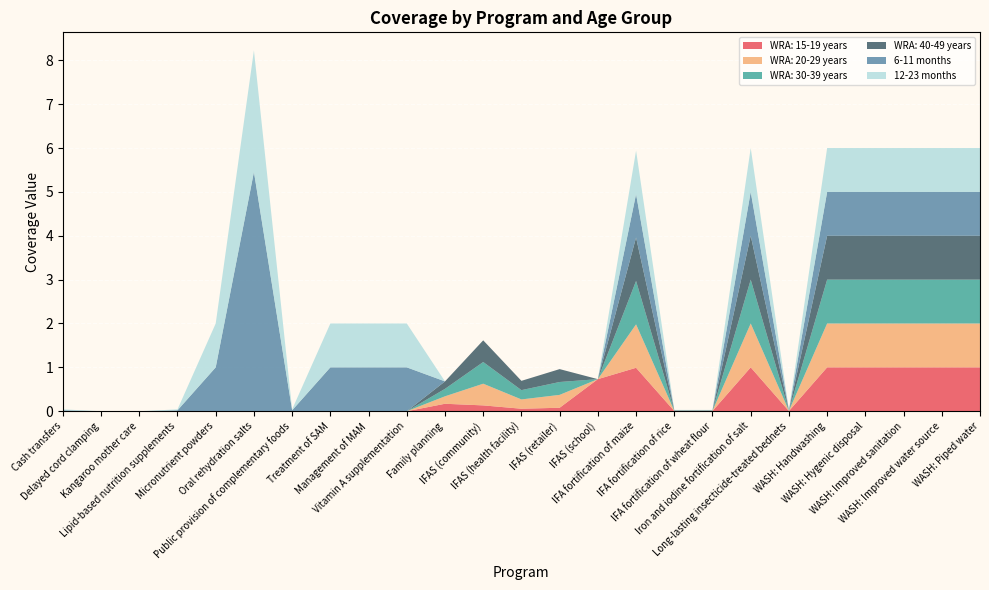

Reading right to left, list all the values displayed in this chart.

WRA: 15-19 years: WASH: Piped water=1.0	WASH: Improved water source=1.0	WASH: Improved sanitation=1.0	WASH: Hygenic disposal=1.0	WASH: Handwashing=1.0	Long-lasting insecticide-treated bednets=0.0	Iron and iodine fortification of salt=1.0	IFA fortification of wheat flour=0.0	IFA fortification of rice=0.0	IFA fortification of maize=1.0	IFAS (school)=0.7	IFAS (retailer)=0.1	IFAS (health facility)=0.1	IFAS (community)=0.1	Family planning=0.2	Vitamin A supplementation=0.0	Management of MAM=0.0	Treatment of SAM=0.0	Public provision of complementary foods=0.0	Oral rehydration salts=0.0	Micronutrient powders=0.0	Lipid-based nutrition supplements=0.0	Kangaroo mother care=0.0	Delayed cord clamping=0.0	Cash transfers=0.0
WRA: 20-29 years: WASH: Piped water=1.0	WASH: Improved water source=1.0	WASH: Improved sanitation=1.0	WASH: Hygenic disposal=1.0	WASH: Handwashing=1.0	Long-lasting insecticide-treated bednets=0.0	Iron and iodine fortification of salt=1.0	IFA fortification of wheat flour=0.0	IFA fortification of rice=0.0	IFA fortification of maize=1.0	IFAS (school)=0.0	IFAS (retailer)=0.3	IFAS (health facility)=0.2	IFAS (community)=0.5	Family planning=0.2	Vitamin A supplementation=0.0	Management of MAM=0.0	Treatment of SAM=0.0	Public provision of complementary foods=0.0	Oral rehydration salts=0.0	Micronutrient powders=0.0	Lipid-based nutrition supplements=0.0	Kangaroo mother care=0.0	Delayed cord clamping=0.0	Cash transfers=0.0
WRA: 30-39 years: WASH: Piped water=1.0	WASH: Improved water source=1.0	WASH: Improved sanitation=1.0	WASH: Hygenic disposal=1.0	WASH: Handwashing=1.0	Long-lasting insecticide-treated bednets=0.0	Iron and iodine fortification of salt=1.0	IFA fortification of wheat flour=0.0	IFA fortification of rice=0.0	IFA fortification of maize=1.0	IFAS (school)=0.0	IFAS (retailer)=0.3	IFAS (health facility)=0.2	IFAS (community)=0.5	Family planning=0.2	Vitamin A supplementation=0.0	Management of MAM=0.0	Treatment of SAM=0.0	Public provision of complementary foods=0.0	Oral rehydration salts=0.0	Micronutrient powders=0.0	Lipid-based nutrition supplements=0.0	Kangaroo mother care=0.0	Delayed cord clamping=0.0	Cash transfers=0.0
WRA: 40-49 years: WASH: Piped water=1.0	WASH: Improved water source=1.0	WASH: Improved sanitation=1.0	WASH: Hygenic disposal=1.0	WASH: Handwashing=1.0	Long-lasting insecticide-treated bednets=0.0	Iron and iodine fortification of salt=1.0	IFA fortification of wheat flour=0.0	IFA fortification of rice=0.0	IFA fortification of maize=1.0	IFAS (school)=0.0	IFAS (retailer)=0.3	IFAS (health facility)=0.2	IFAS (community)=0.5	Family planning=0.2	Vitamin A supplementation=0.0	Management of MAM=0.0	Treatment of SAM=0.0	Public provision of complementary foods=0.0	Oral rehydration salts=0.0	Micronutrient powders=0.0	Lipid-based nutrition supplements=0.0	Kangaroo mother care=0.0	Delayed cord clamping=0.0	Cash transfers=0.0
6-11 months: WASH: Piped water=1.0	WASH: Improved water source=1.0	WASH: Improved sanitation=1.0	WASH: Hygenic disposal=1.0	WASH: Handwashing=1.0	Long-lasting insecticide-treated bednets=0.0	Iron and iodine fortification of salt=1.0	IFA fortification of wheat flour=0.0	IFA fortification of rice=0.0	IFA fortification of maize=1.0	IFAS (school)=0.0	IFAS (retailer)=0.0	IFAS (health facility)=0.0	IFAS (community)=0.0	Family planning=0.0	Vitamin A supplementation=1.0	Management of MAM=1.0	Treatment of SAM=1.0	Public provision of complementary foods=0.0	Oral rehydration salts=5.5	Micronutrient powders=1.0	Lipid-based nutrition supplements=0.0	Kangaroo mother care=0.0	Delayed cord clamping=0.0	Cash transfers=0.0
12-23 months: WASH: Piped water=1.0	WASH: Improved water source=1.0	WASH: Improved sanitation=1.0	WASH: Hygenic disposal=1.0	WASH: Handwashing=1.0	Long-lasting insecticide-treated bednets=0.0	Iron and iodine fortification of salt=1.0	IFA fortification of wheat flour=0.0	IFA fortification of rice=0.0	IFA fortification of maize=1.0	IFAS (school)=0.0	IFAS (retailer)=0.0	IFAS (health facility)=0.0	IFAS (community)=0.0	Family planning=0.0	Vitamin A supplementation=1.0	Management of MAM=1.0	Treatment of SAM=1.0	Public provision of complementary foods=0.0	Oral rehydration salts=2.8	Micronutrient powders=1.0	Lipid-based nutrition supplements=0.0	Kangaroo mother care=0.0	Delayed cord clamping=0.0	Cash transfers=0.0